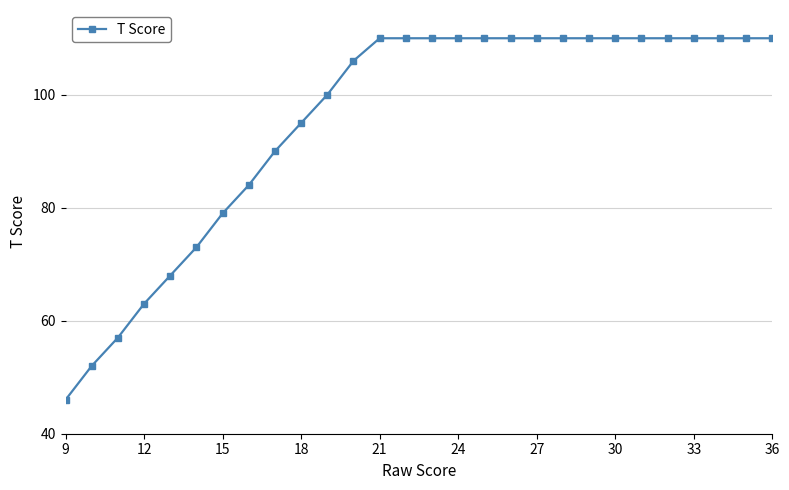

What is the value of the 5th point from the left?

68